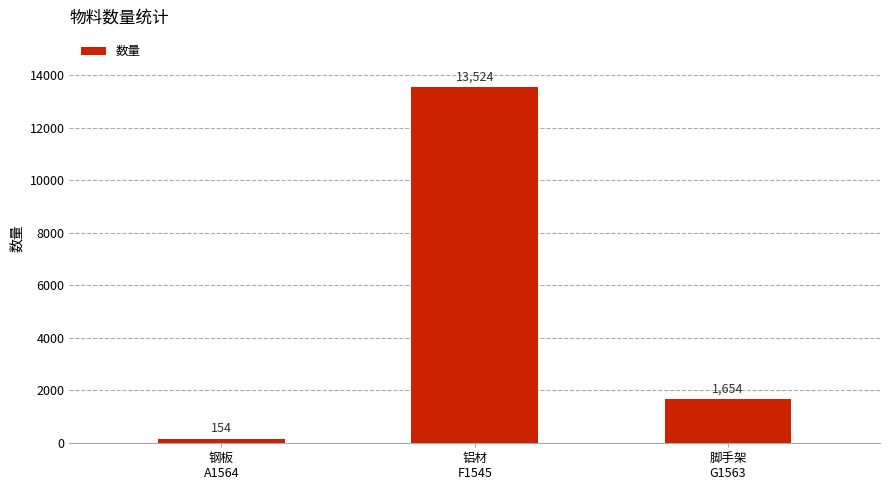

The chart shows a value of 1124 at 脚手架
G1563. True or false?

False